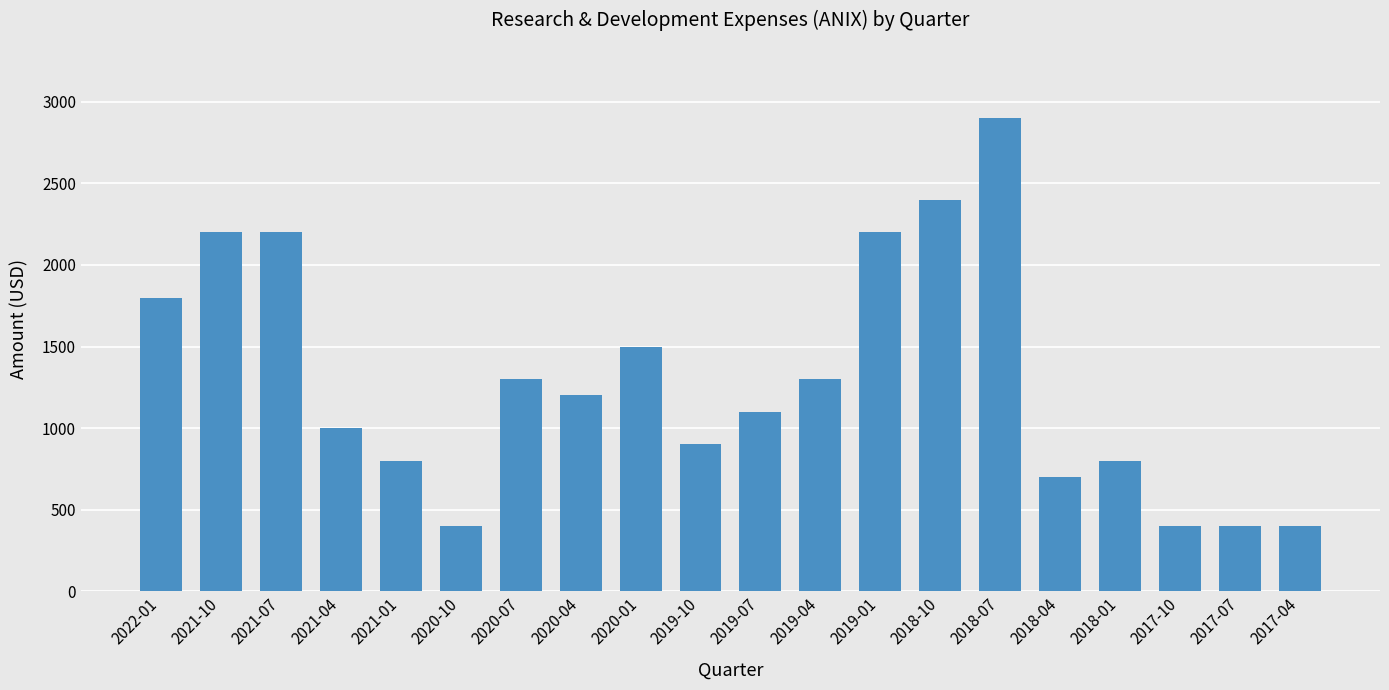

What value does the data have at 2022-01, to the nearest 50?

1800